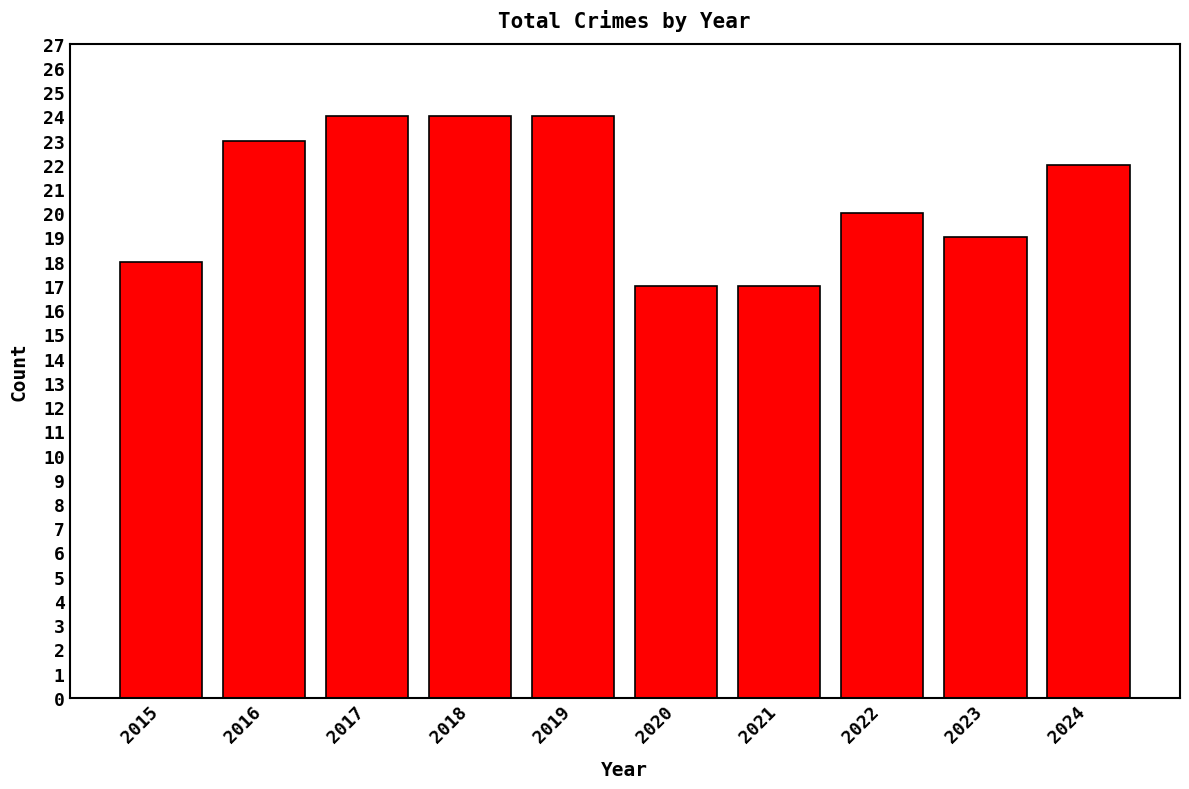

Is it true that the value at 2022 is 7?

False